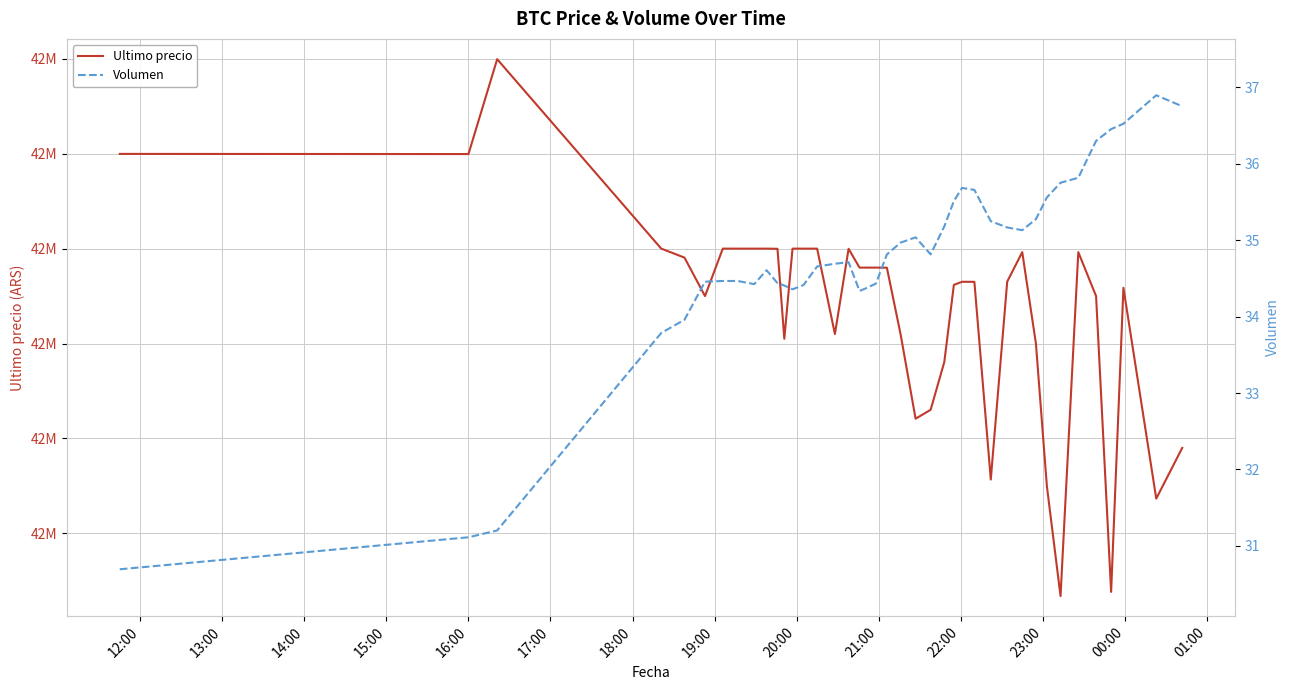

How many distinct data groups are displayed?

2